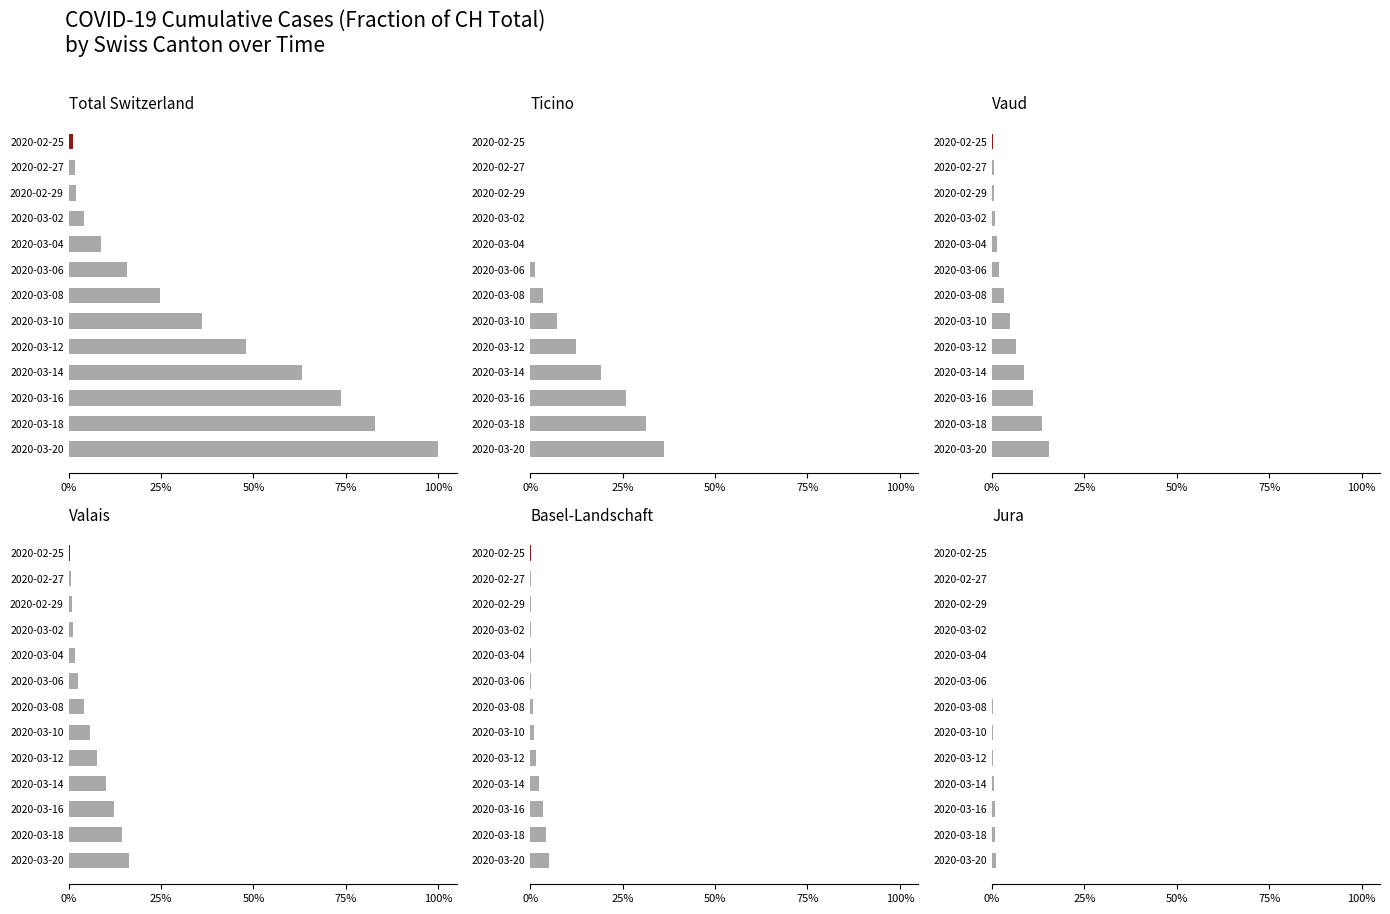

What is the difference between the CH values at 2020-03-16 and 2020-03-10?

0.4